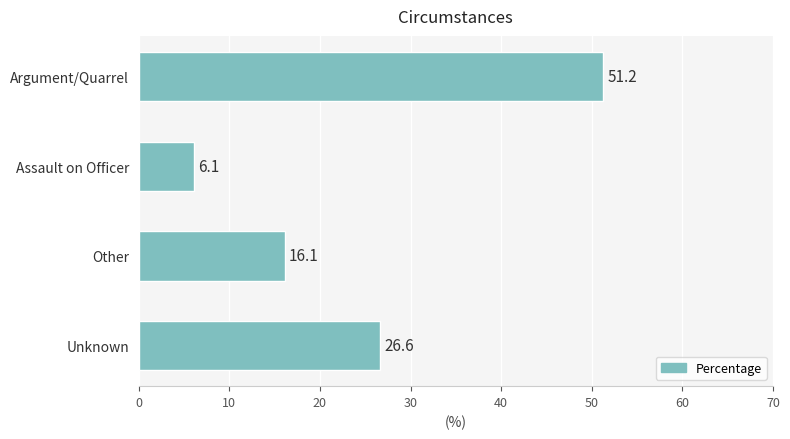

At which label is the value closest to 28?

Unknown